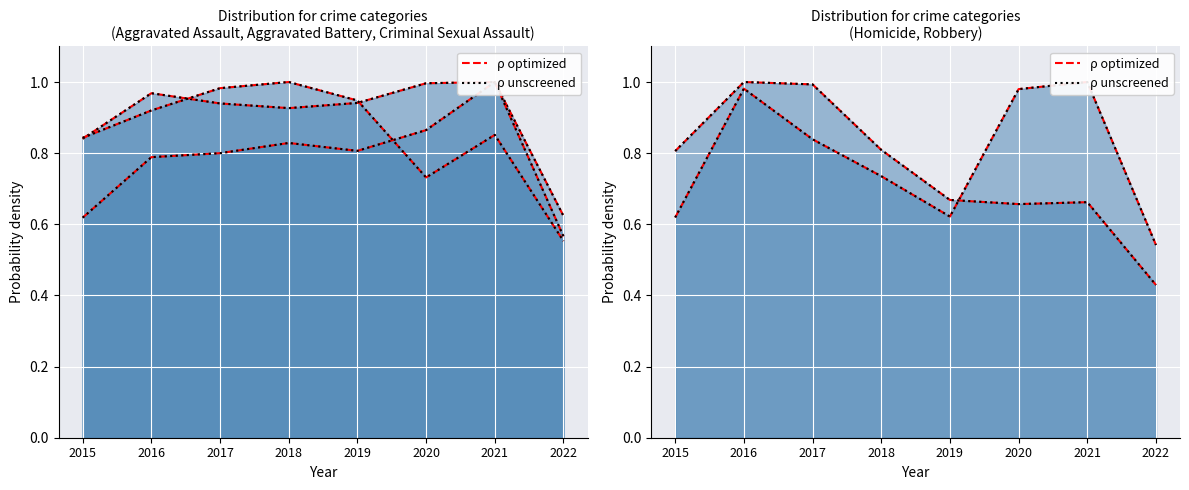

Which series has the largest range (max minus min)?

ρ optimized